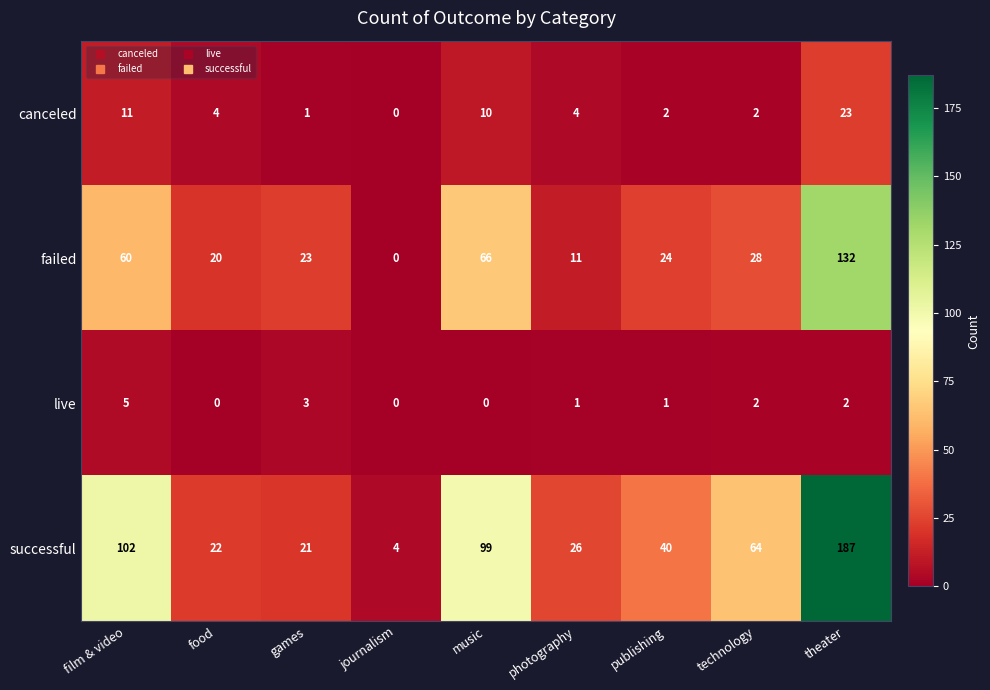

Count the number of categories in the chart.

9